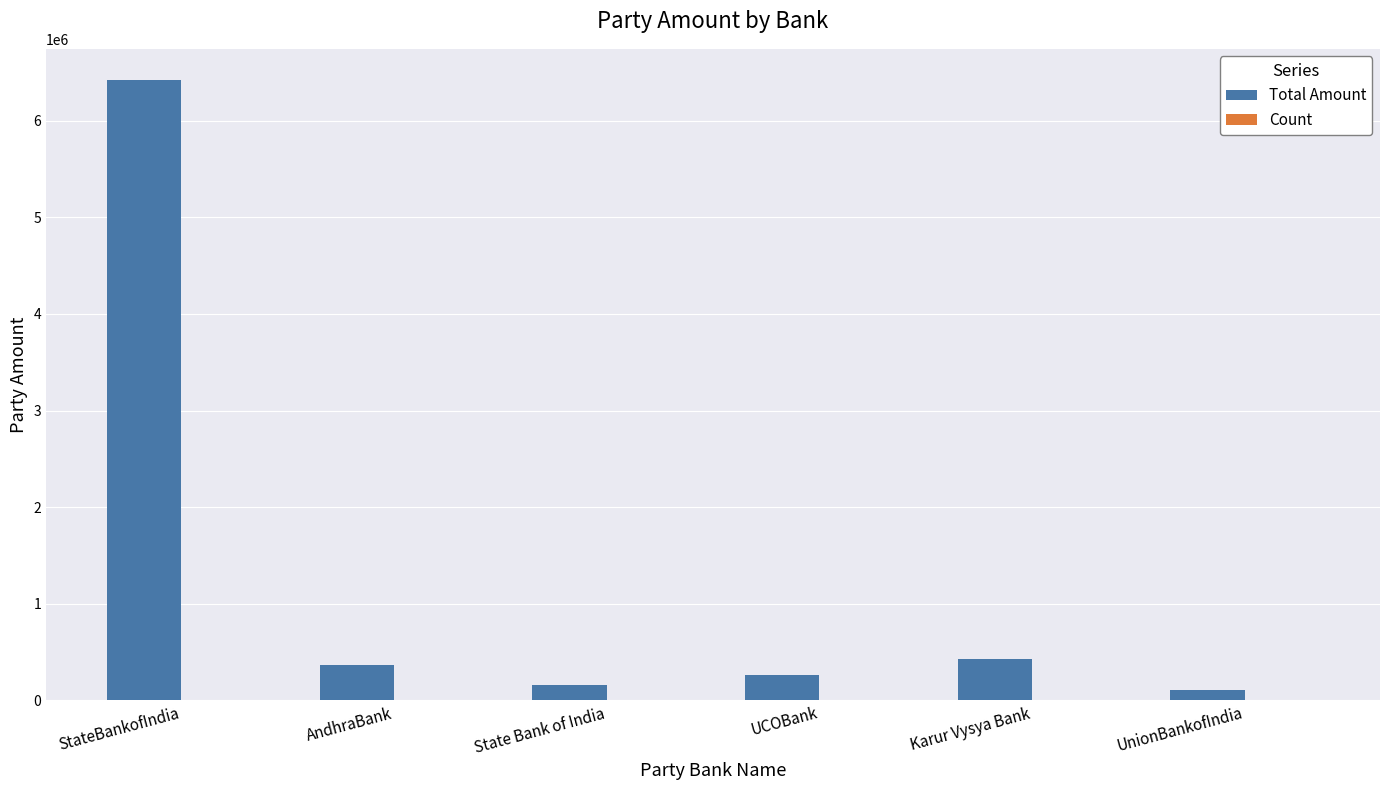

What is the maximum value for Total Amount?

6423000